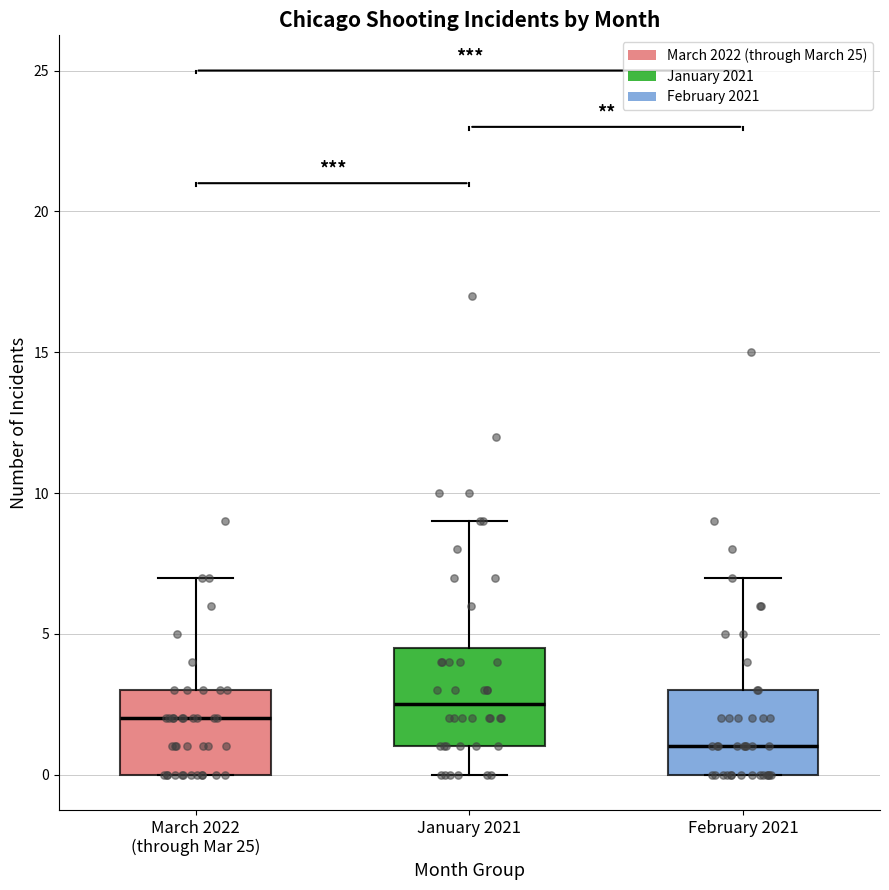

Comparing the boxes themselves (not the whiskers), which one is the tallest?

January 2021